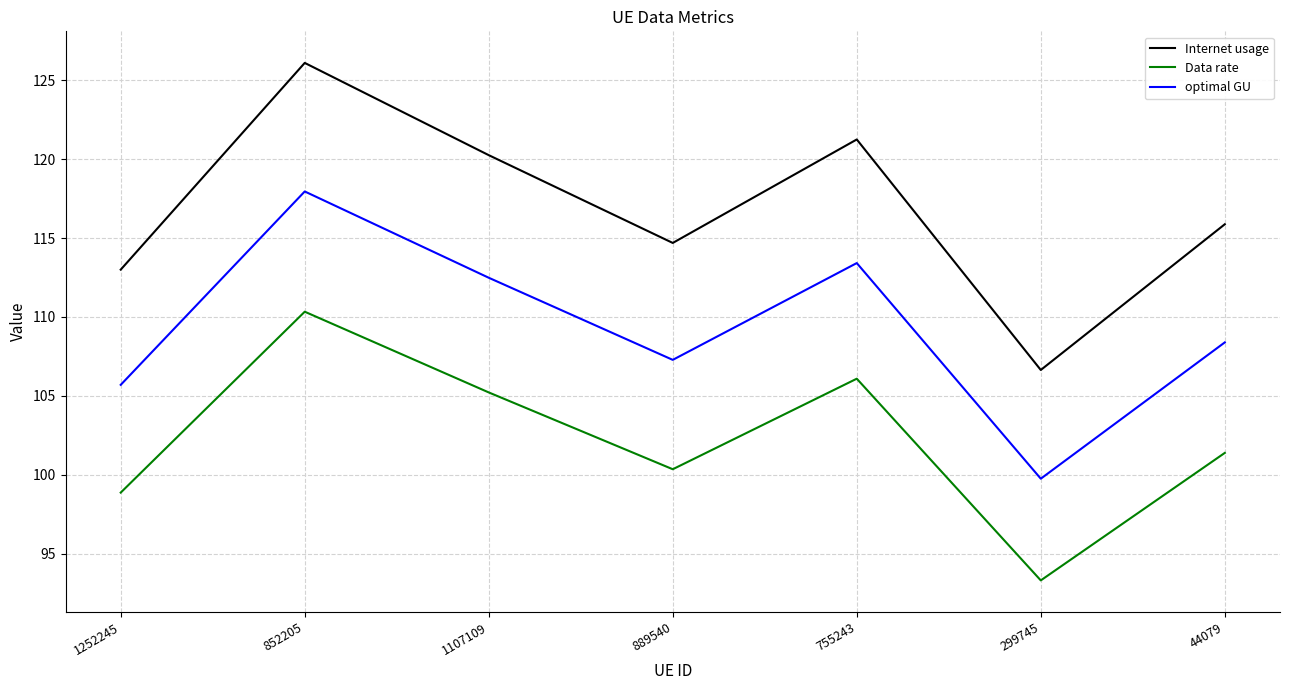

What is the minimum value shown in the chart?

93.3